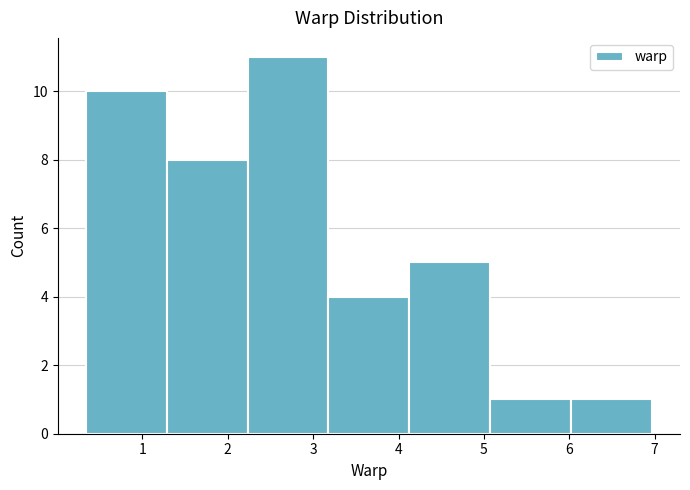

How tall is the bar that spans 2.2 to 3.2 on the x-axis? Neither the bar edges nor the heights are printed on the chart, so give them approximately, as read against the axes.

11